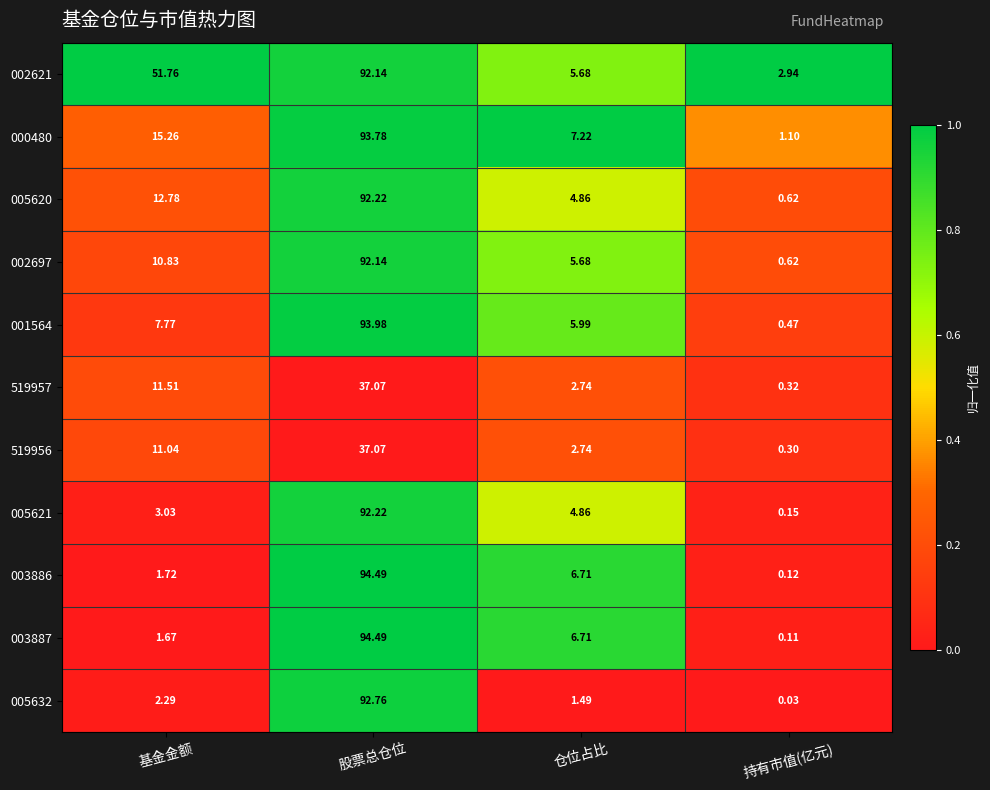

At which category is the sum across all series the highest?

股票总仓位